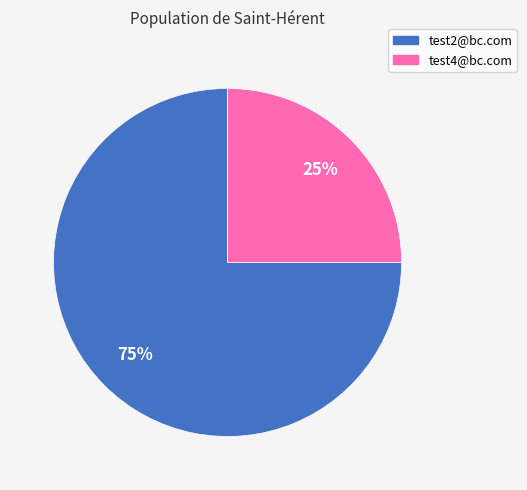

Is the sum of test4@bc.com and test2@bc.com greater than half?

Yes